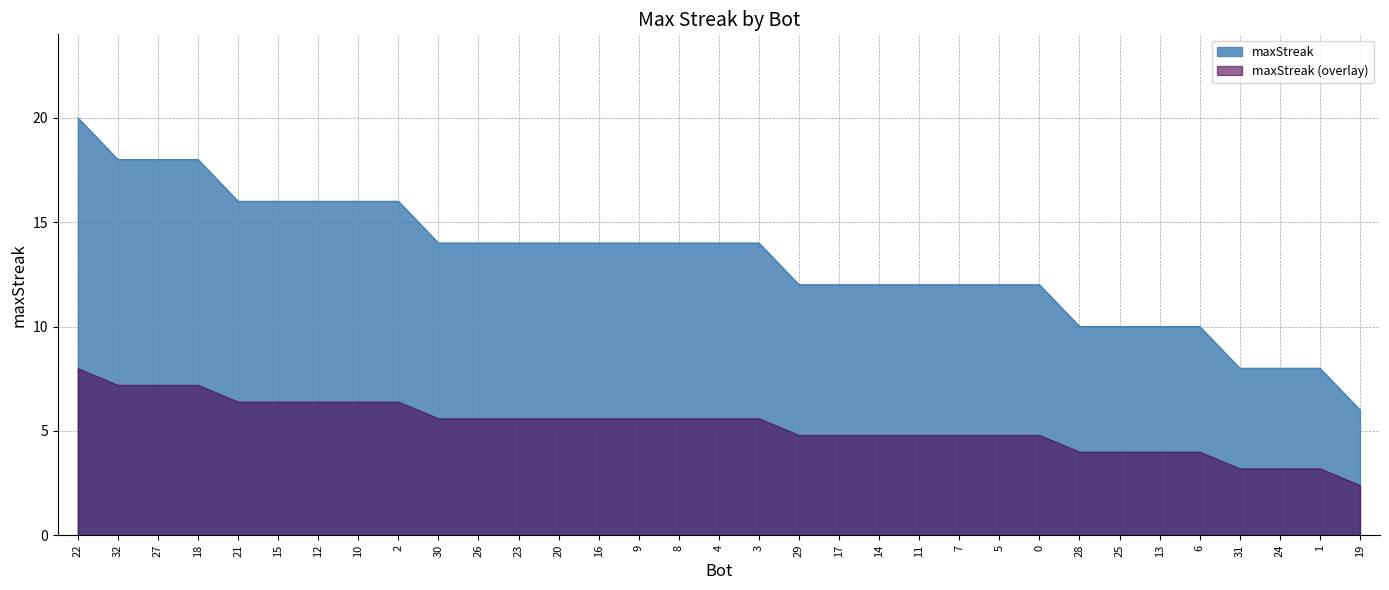

Reading left to right, list all the values displayed in this chart.

20	18	18	18	16	16	16	16	16	14	14	14	14	14	14	14	14	14	12	12	12	12	12	12	12	10	10	10	10	8	8	8	6